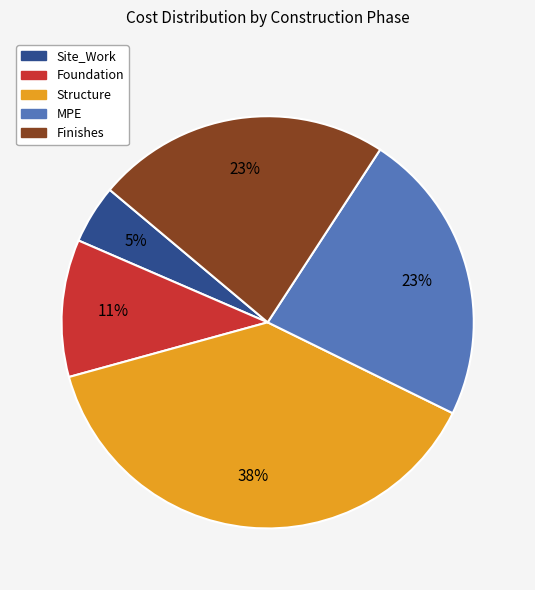

The Site_Work slice represents 14% of the pie. True or false?

False